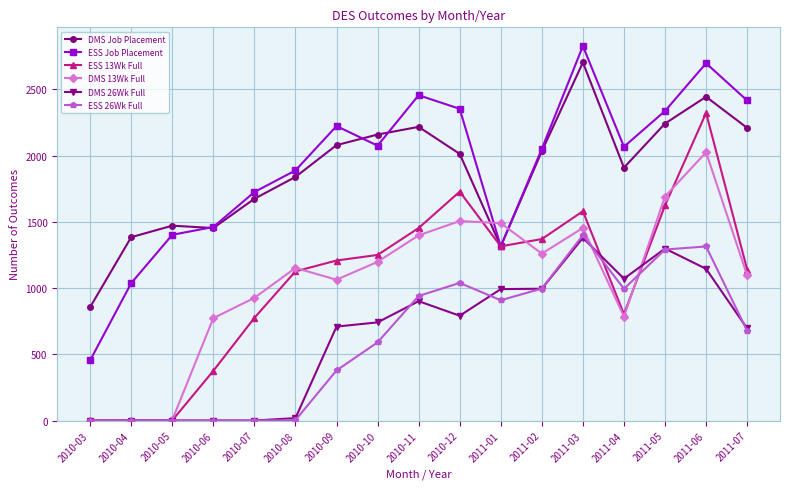

What are all the series names shown in the legend?

DMS Job Placement, ESS Job Placement, ESS 13Wk Full, DMS 13Wk Full, DMS 26Wk Full, ESS 26Wk Full